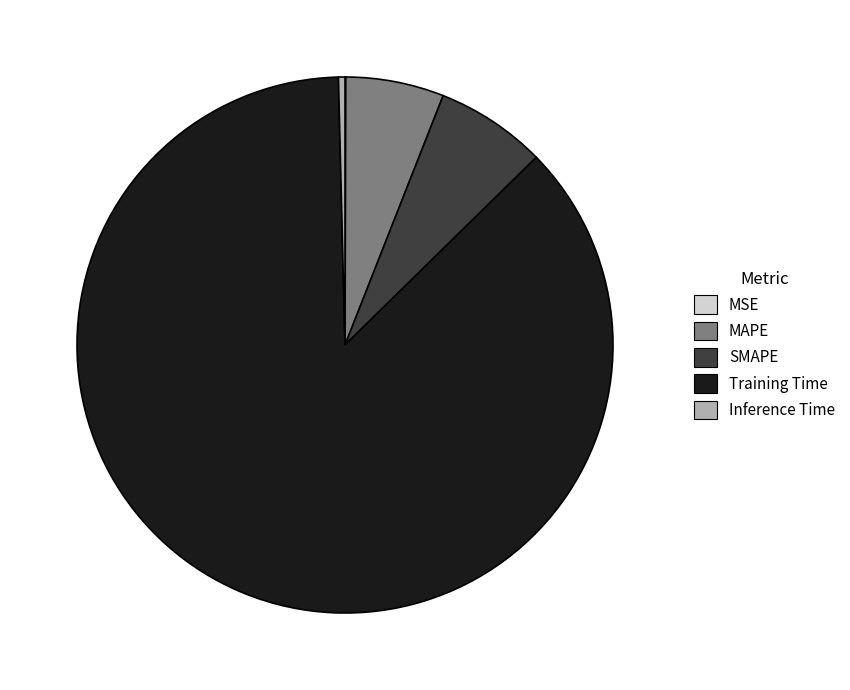

Which slice is the largest?

Training Time